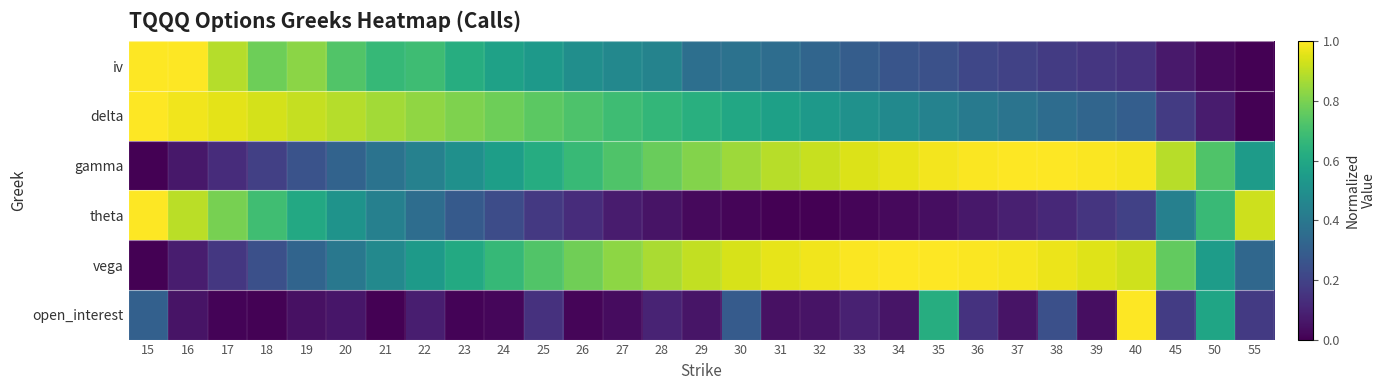

What is the difference between the highest and lowest values at 38?

0.9